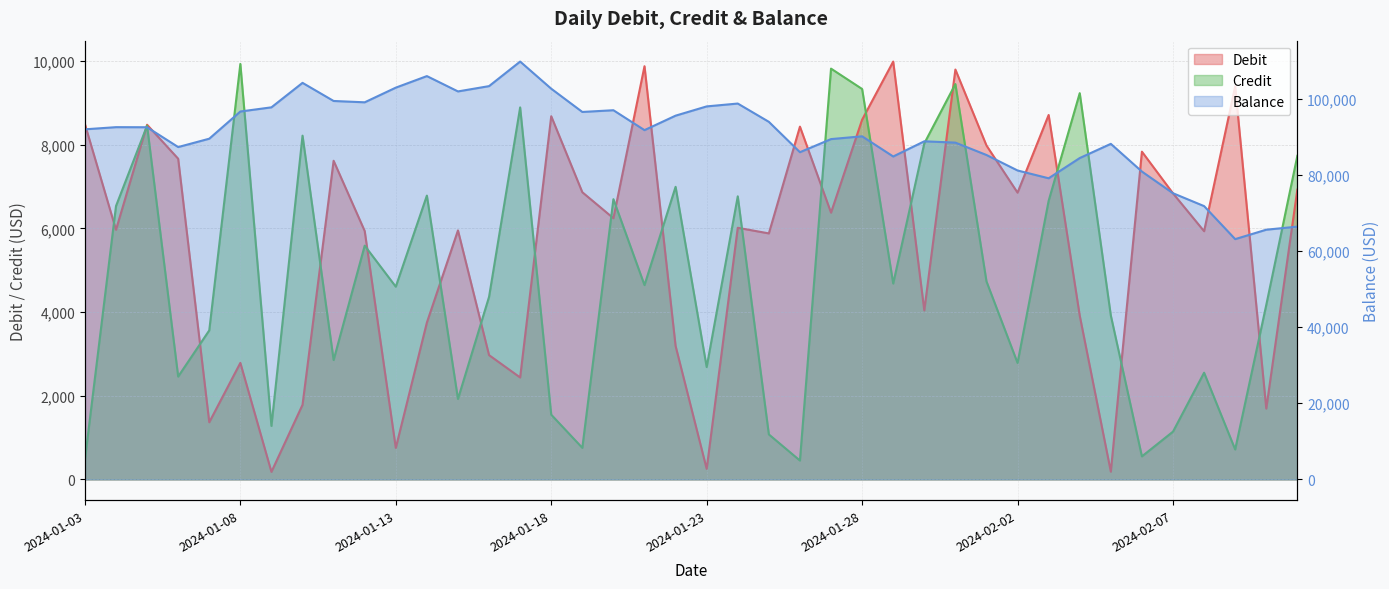

The value of Debit at 2024-01-09 is 263.4. True or false?

False